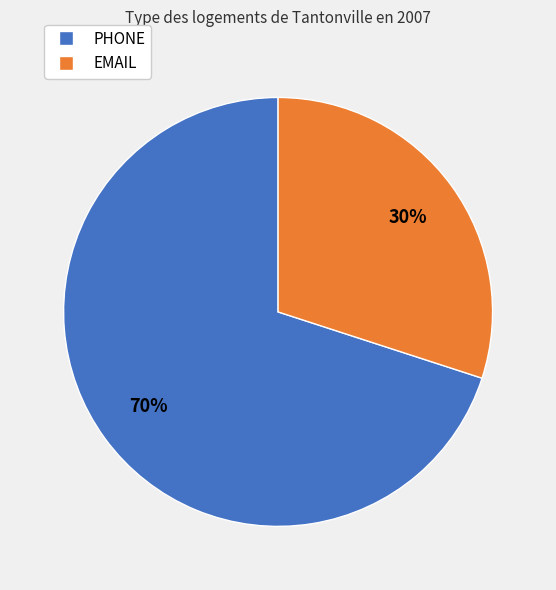

What percentage is the PHONE slice, to the nearest percent?

70%